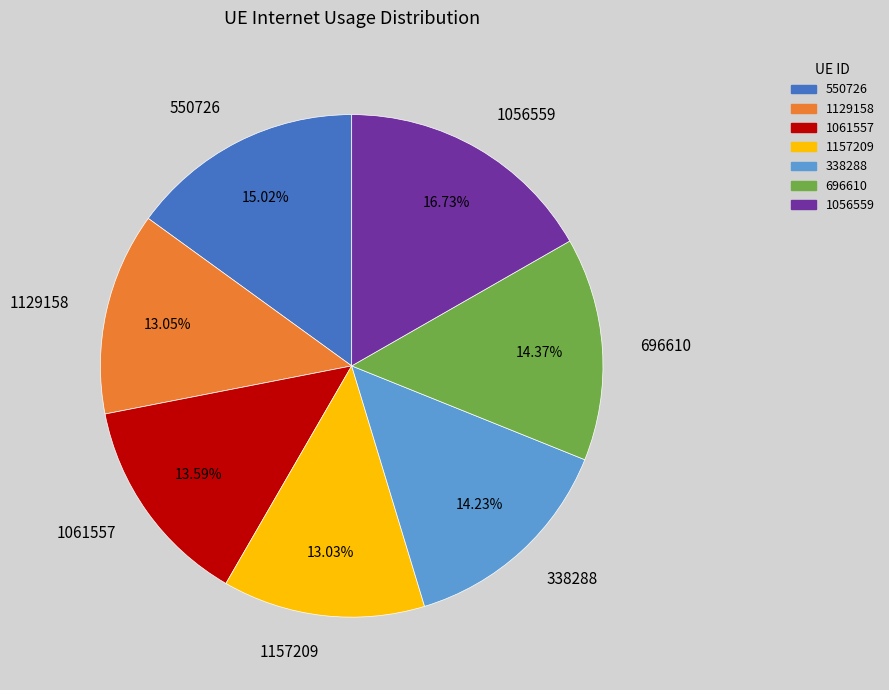

To the nearest percent, what percentage of the pie is 1129158?

13%